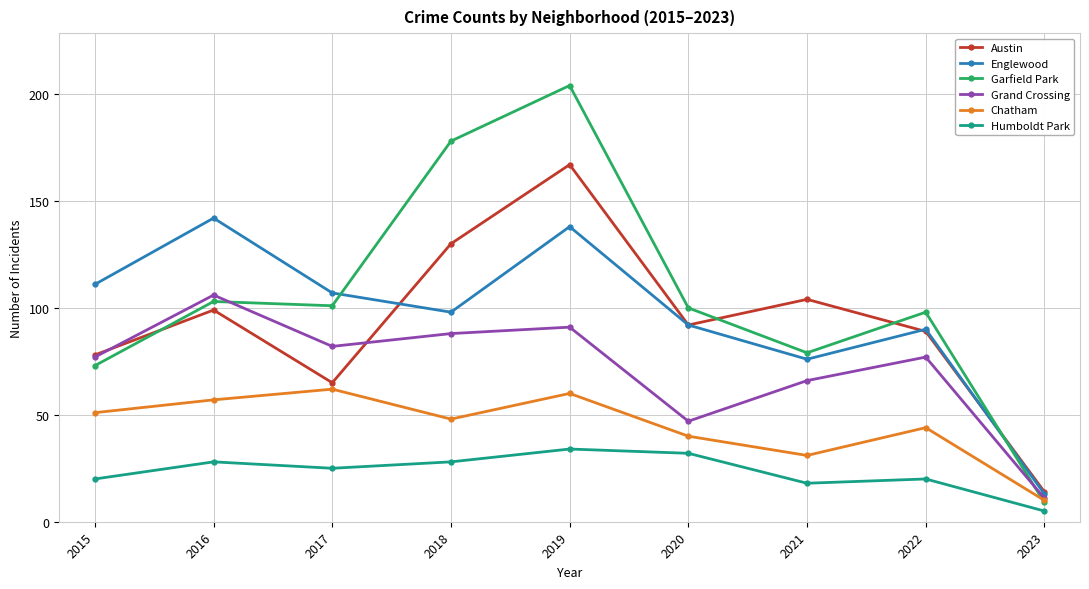

True or false: Humboldt Park and Garfield Park cross at least once.

False